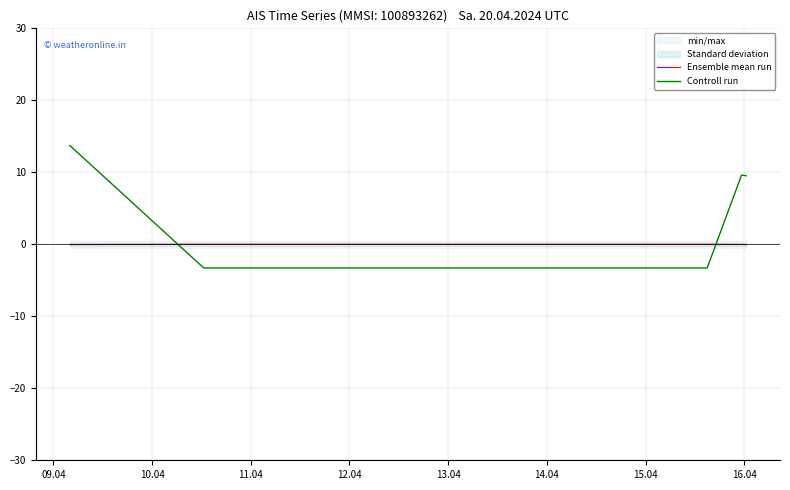

What is the highest value of the Controll run series?

13.7